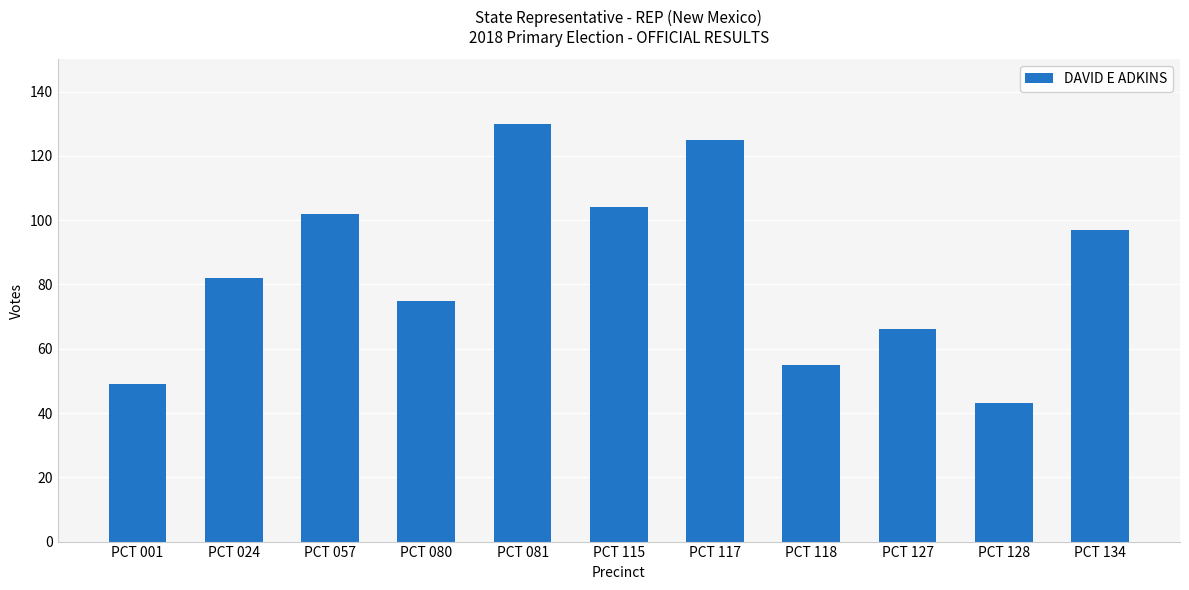

Reading left to right, what are all the values shown in this chart?

PCT 001=49	PCT 024=82	PCT 057=102	PCT 080=75	PCT 081=130	PCT 115=104	PCT 117=125	PCT 118=55	PCT 127=66	PCT 128=43	PCT 134=97